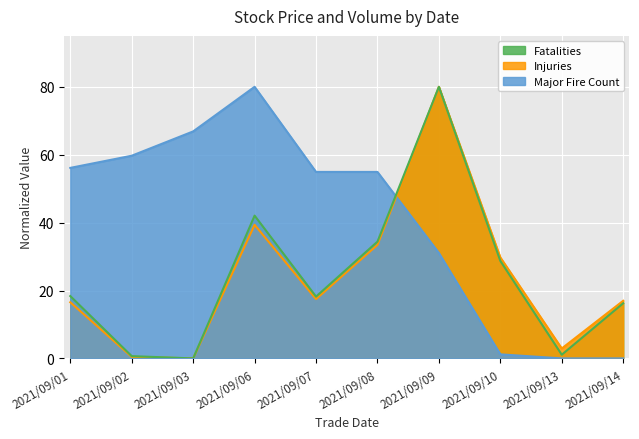

At which category is the sum across all series the highest?

2021/09/09